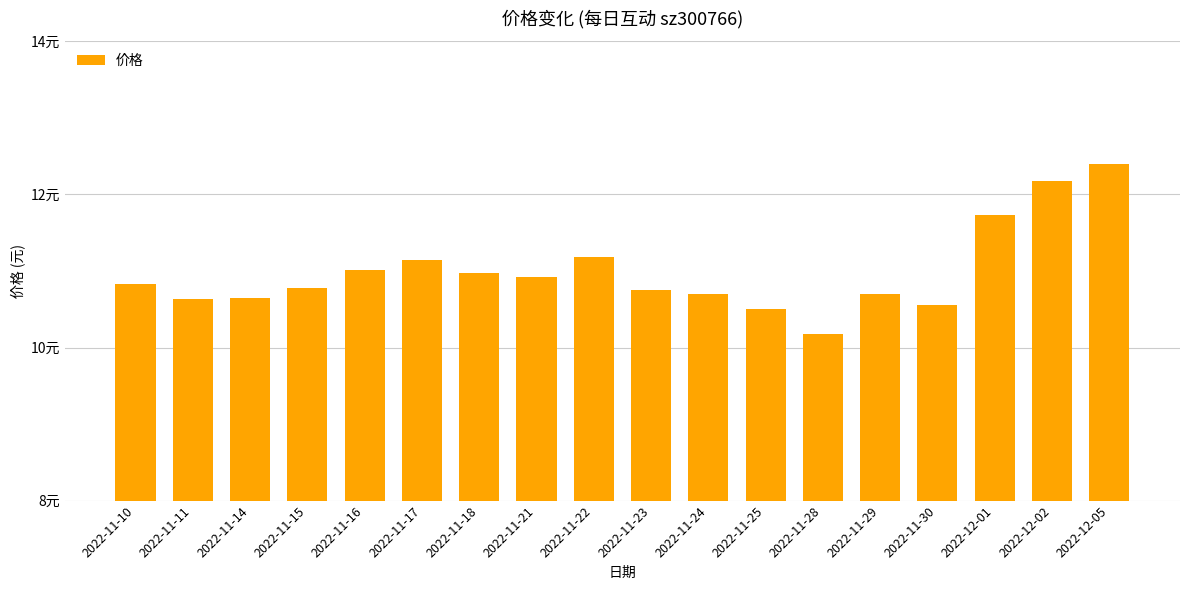

What is the approximate value at 2022-11-22?

11.2